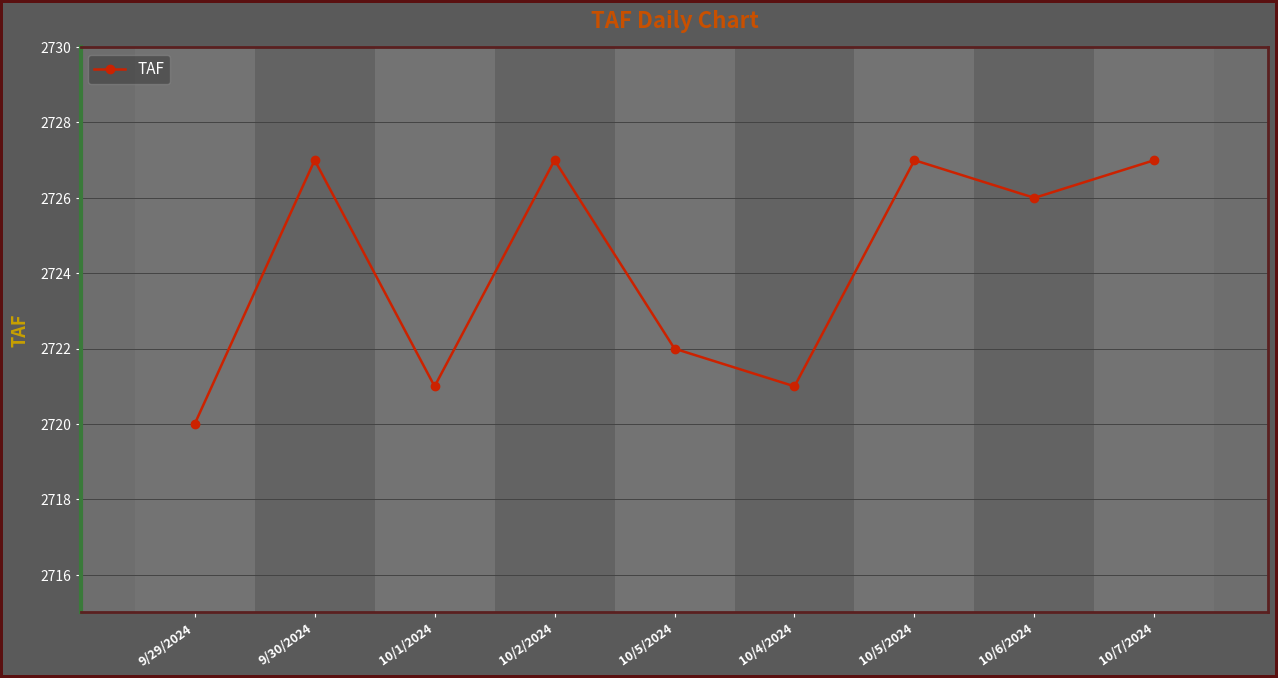

What is the ratio of the value at 10/6/2024 to the value at 9/29/2024?

1.0